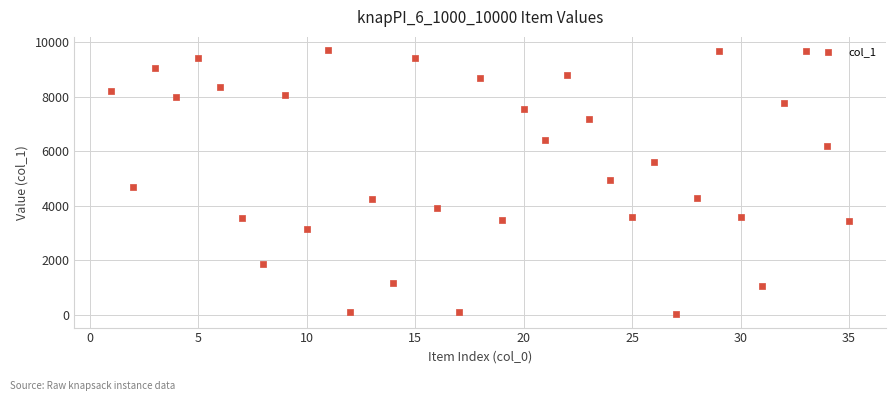

What is the range of Y values (max minus min)?

9697